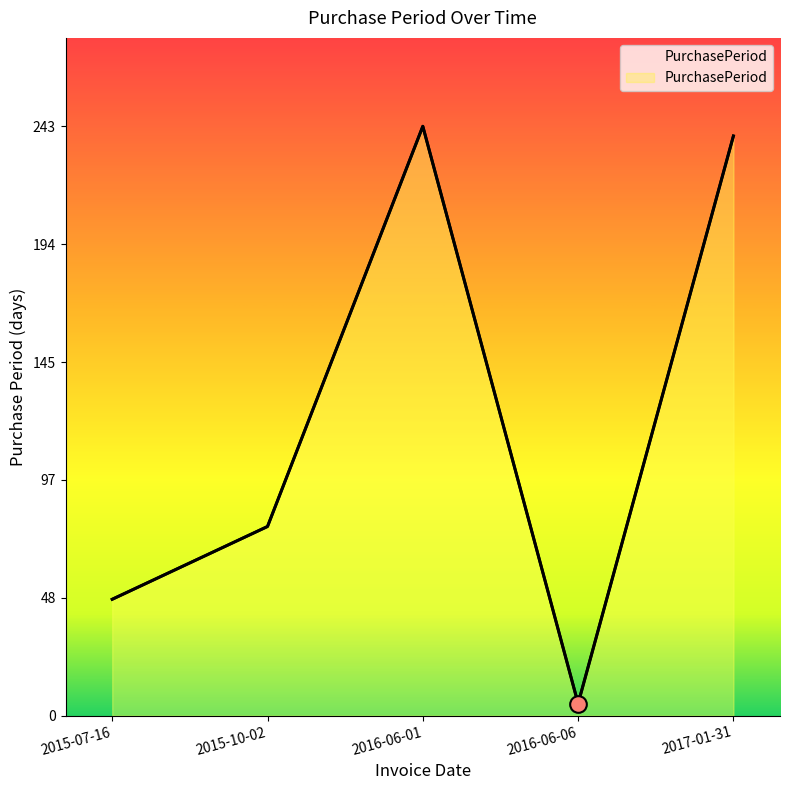

Between 2015-07-16 and 2015-10-02, which is larger?

2015-10-02